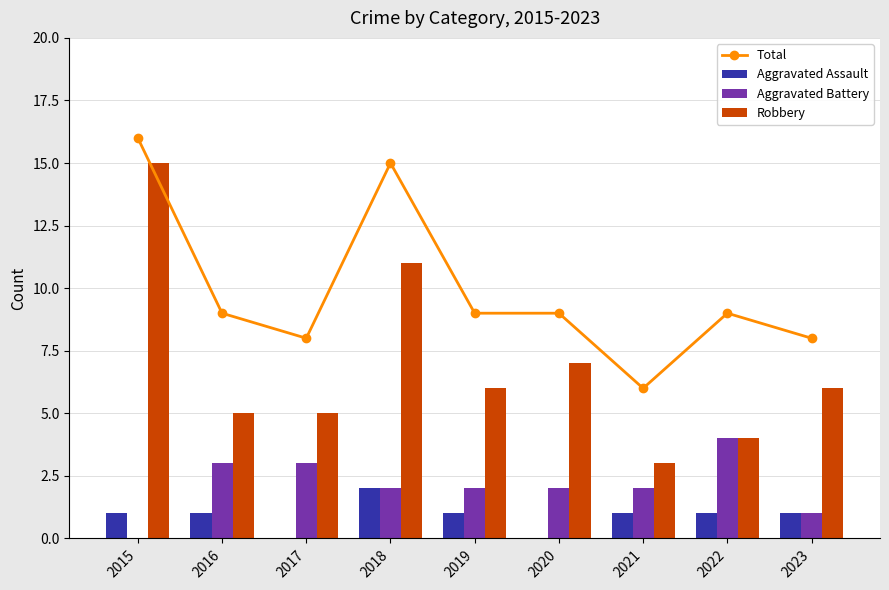

Which has a higher value, 2021 or 2018?

2018